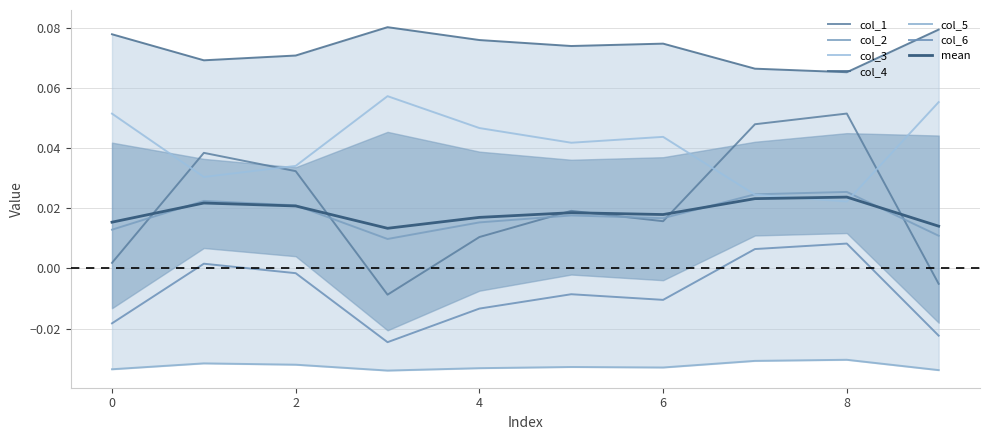

At which category does the chart reach its minimum across all series?

3